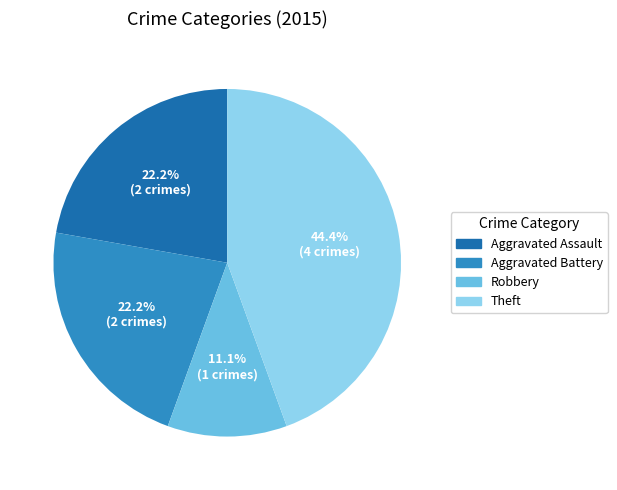

Does any single category account for the majority?

No